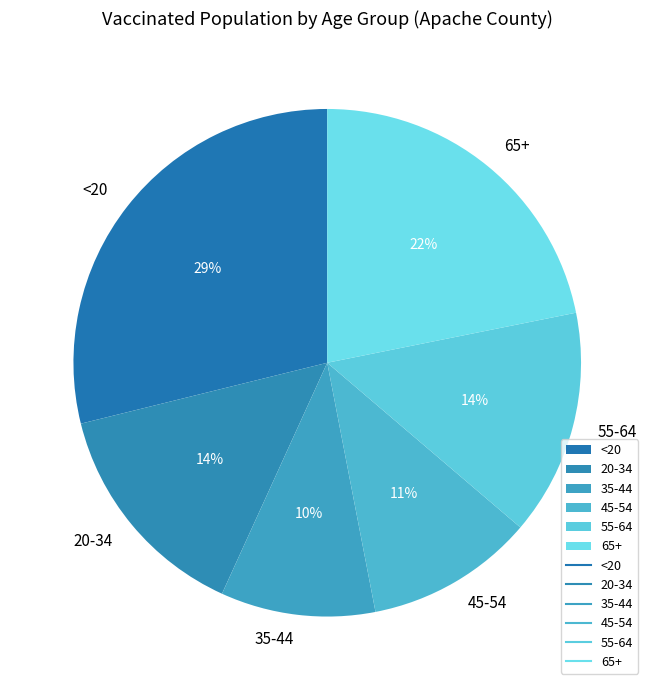

Which has a higher value, 35-44 or 20-34?

20-34